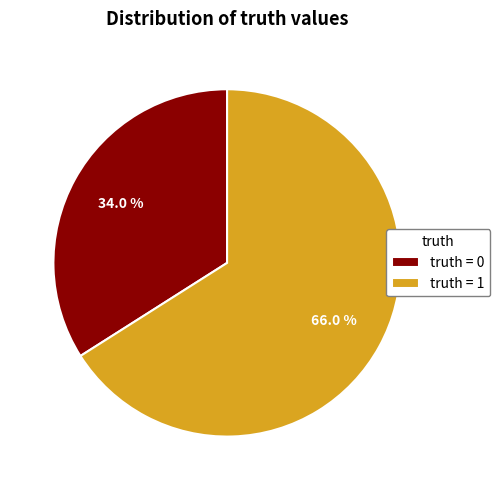

What is the largest slice in the pie chart?

truth = 1